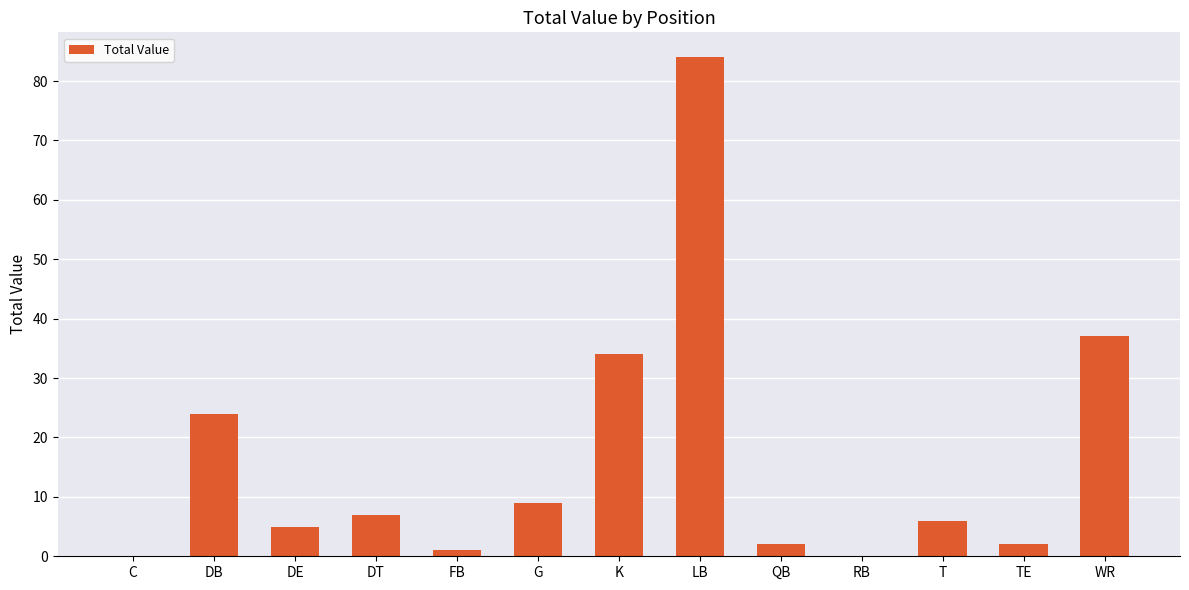

How many distinct data groups are displayed?

1